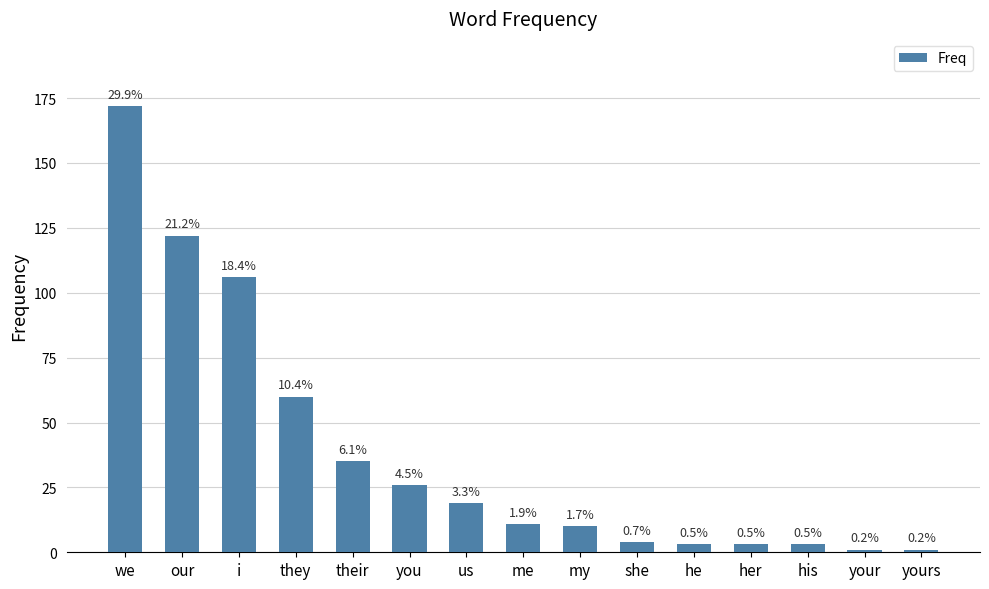

How many bars are there in total?

15